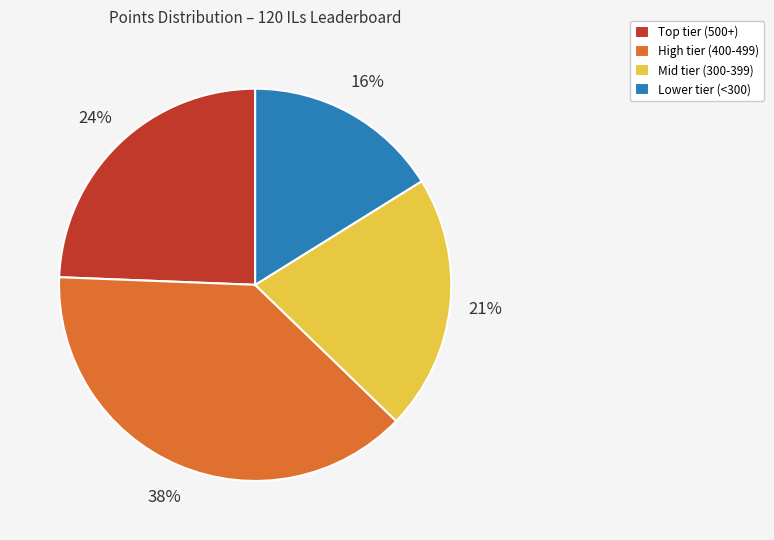

Is there any slice that represents more than half of the pie?

No